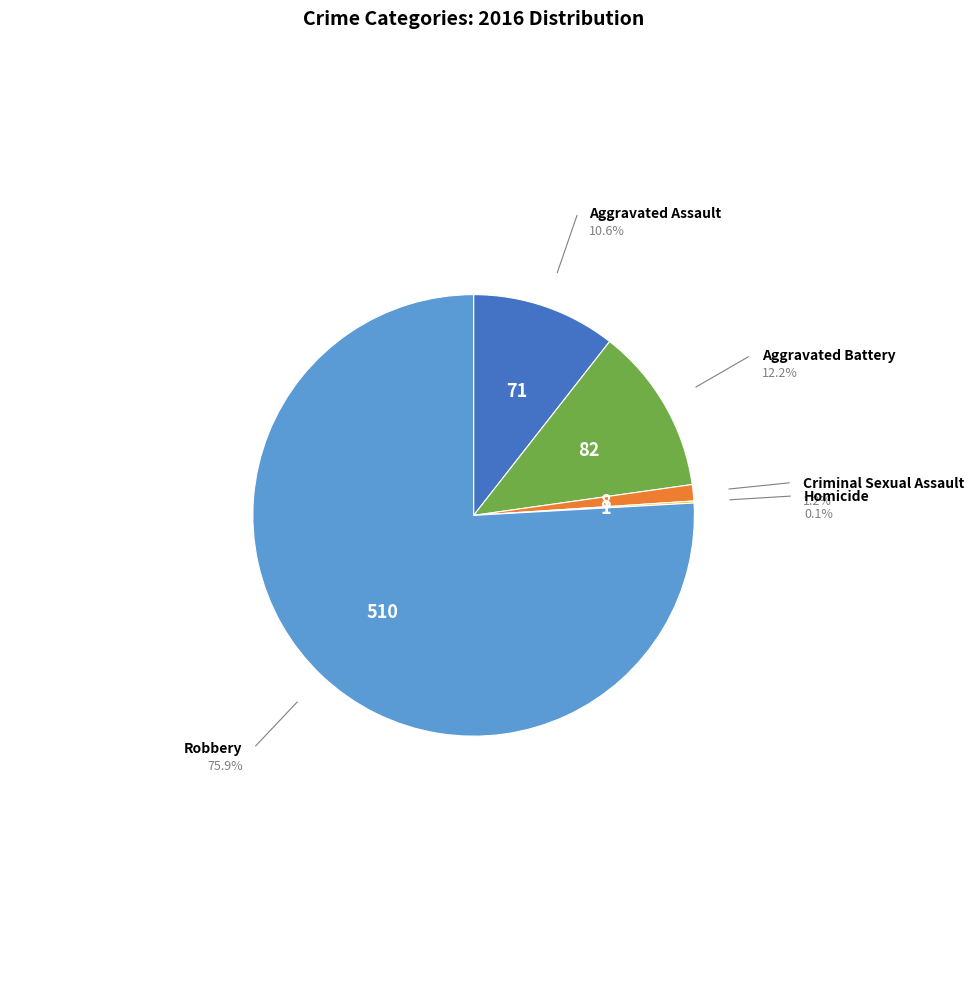

Do Robbery and Aggravated Assault together represent more than half of the pie?

Yes